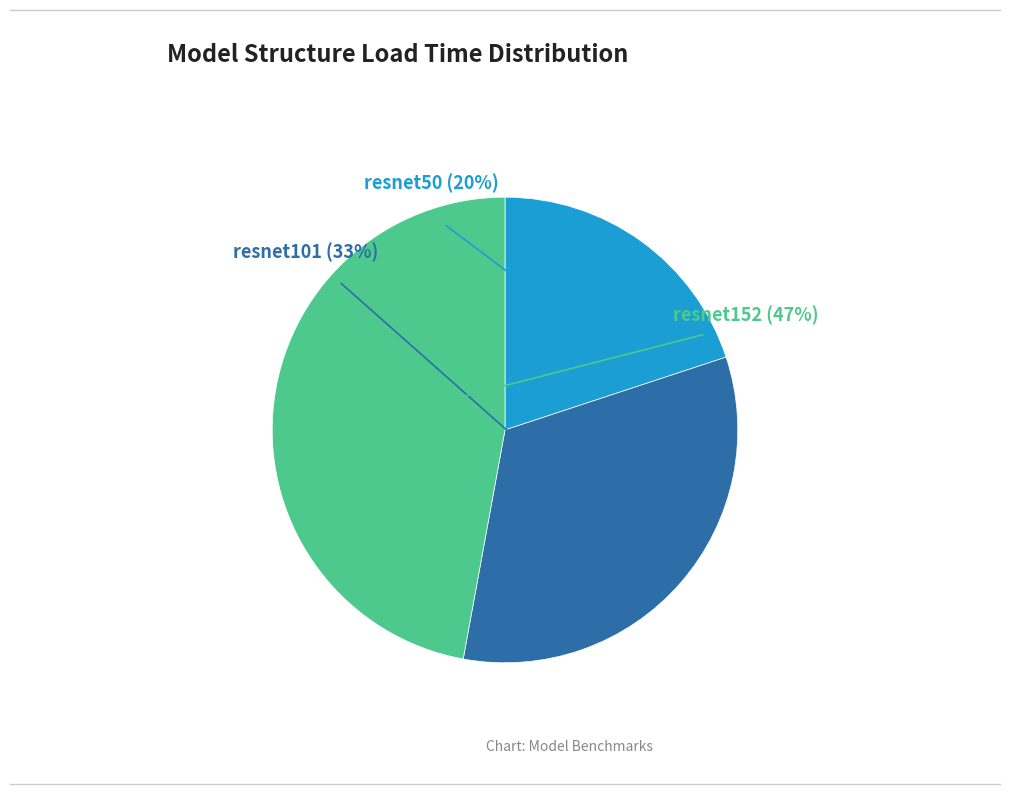

The resnet50 slice represents 7% of the pie. True or false?

False